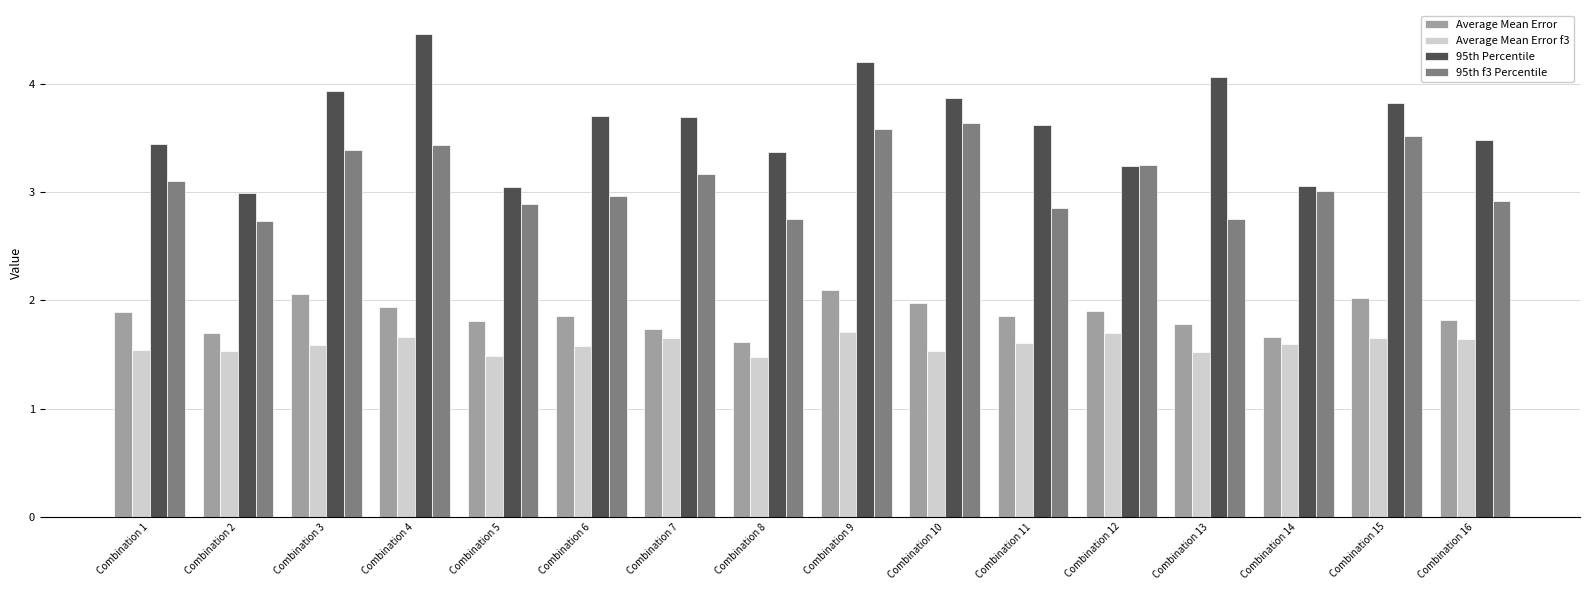

Which series has the widest spread of values?

95th Percentile